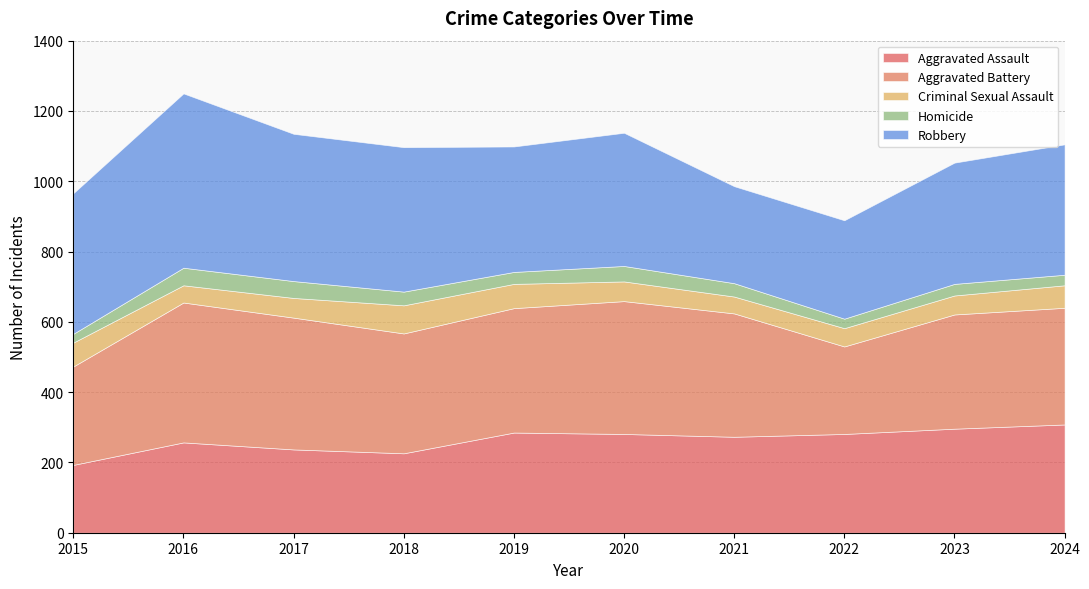

True or false: Aggravated Battery has more than 0 points higher than both neighbors.

True